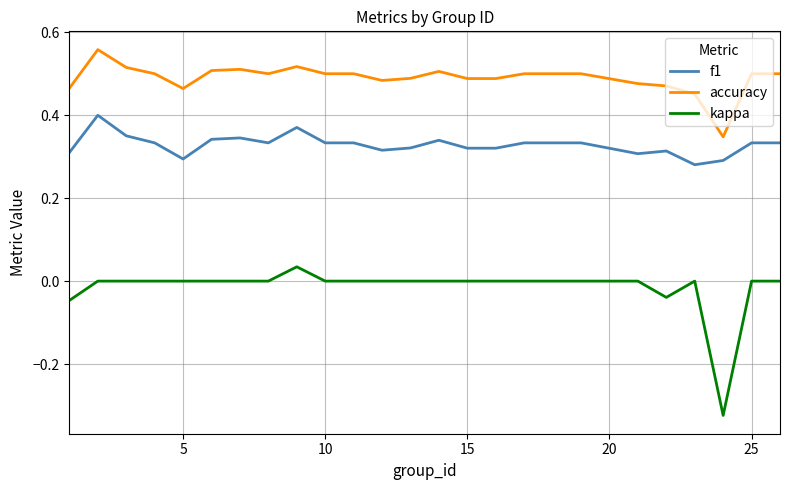

List the series in order of their peak value, highest first.

accuracy, f1, kappa